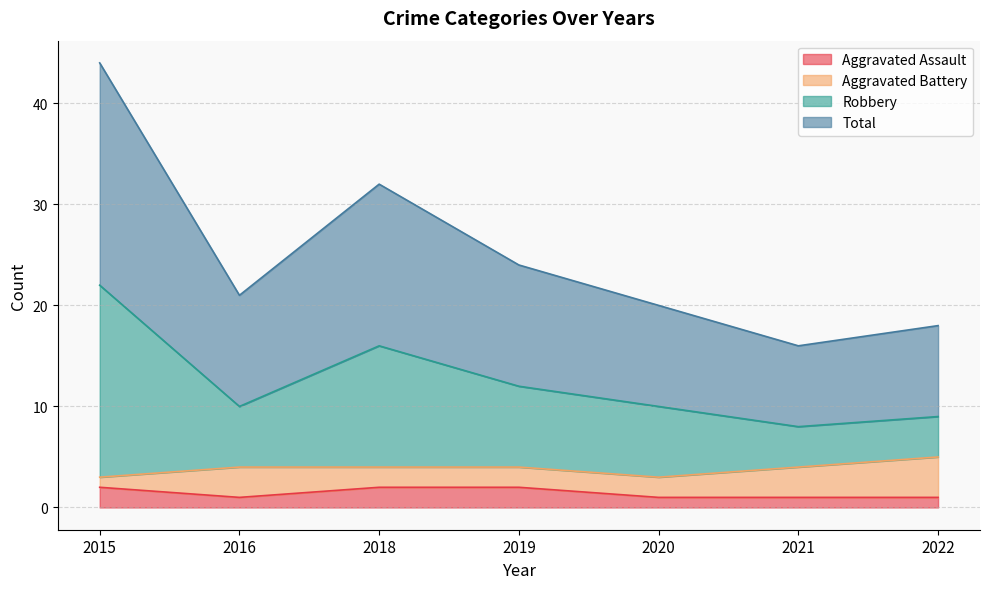

At which category is the sum across all series the highest?

2015